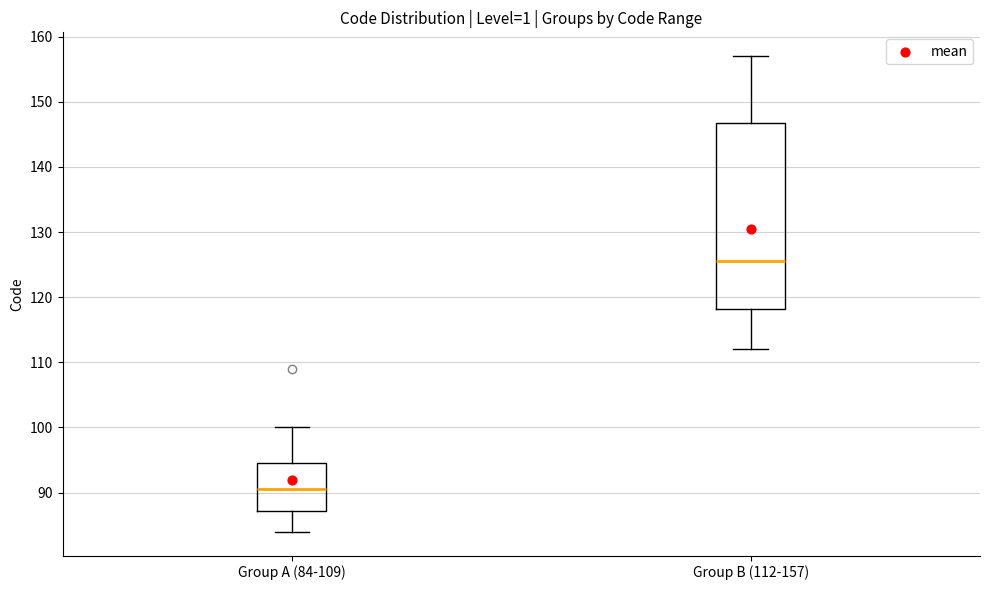

Reading left to right, read every box against the y-axis: the position of its median line, the range the box covers, and the ends of its whiskers. The values are not printed on the chart, so give them approximately, as read against the axis.

Group A (84-109): median 91, box 87 to 95, whiskers 84 to 100
Group B (112-157): median 126, box 118 to 147, whiskers 112 to 157